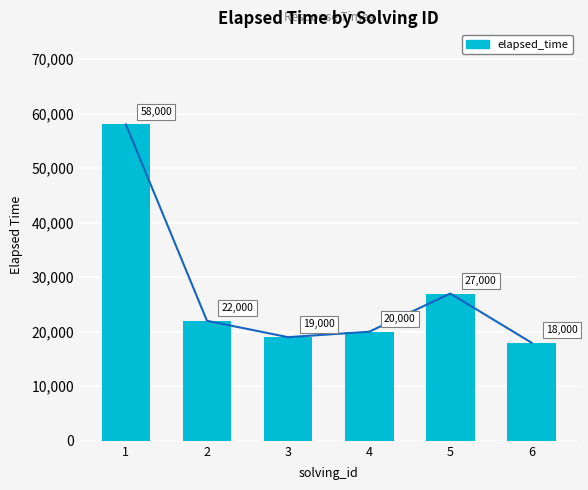

True or false: the data shows 18000 at 6.

True